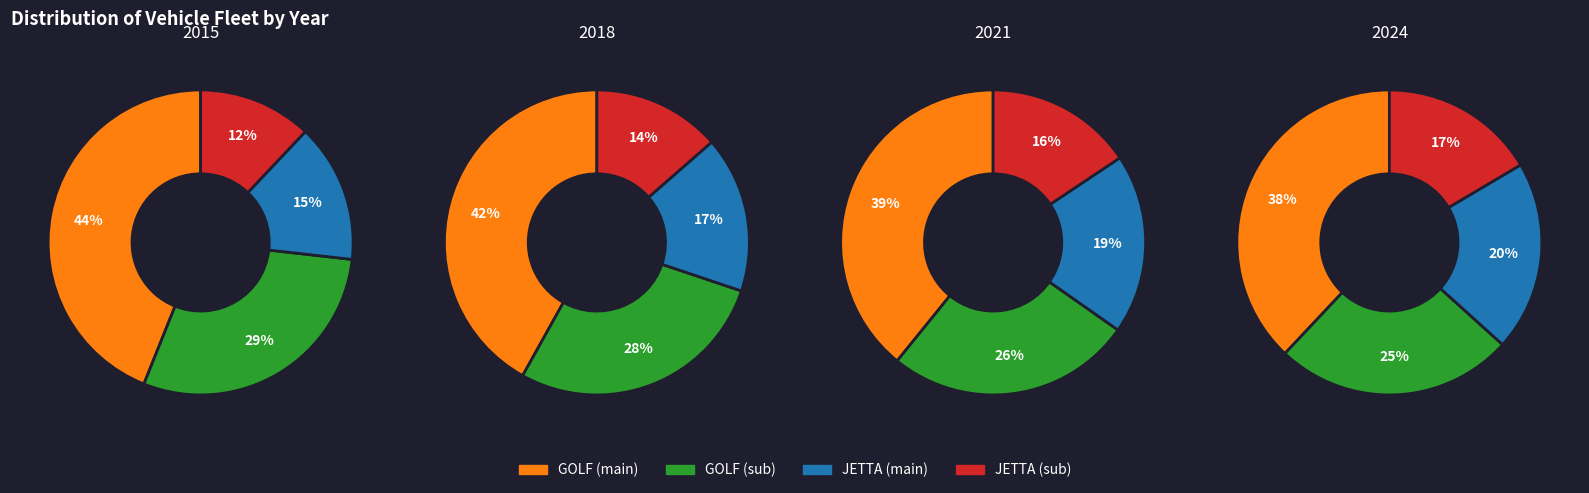

Between Frota_2021 and Frota_2024, which is larger?

Frota_2021